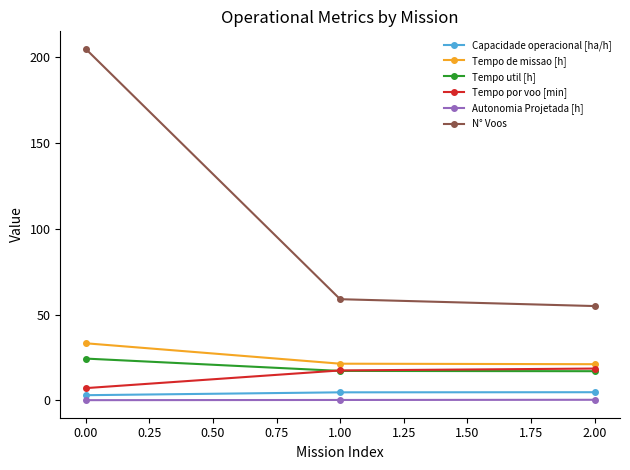

Which series changed the most between 0.00 and 2.00?

N° Voos